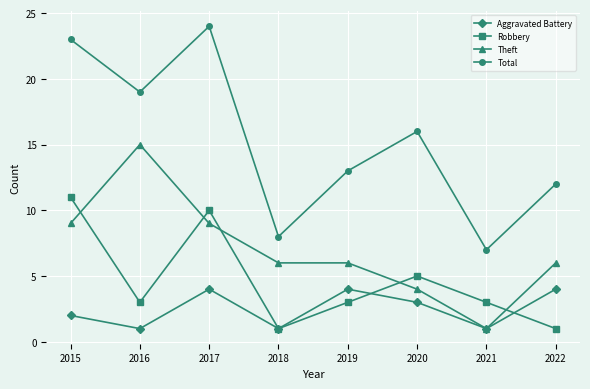

What is the minimum value for Total?

7